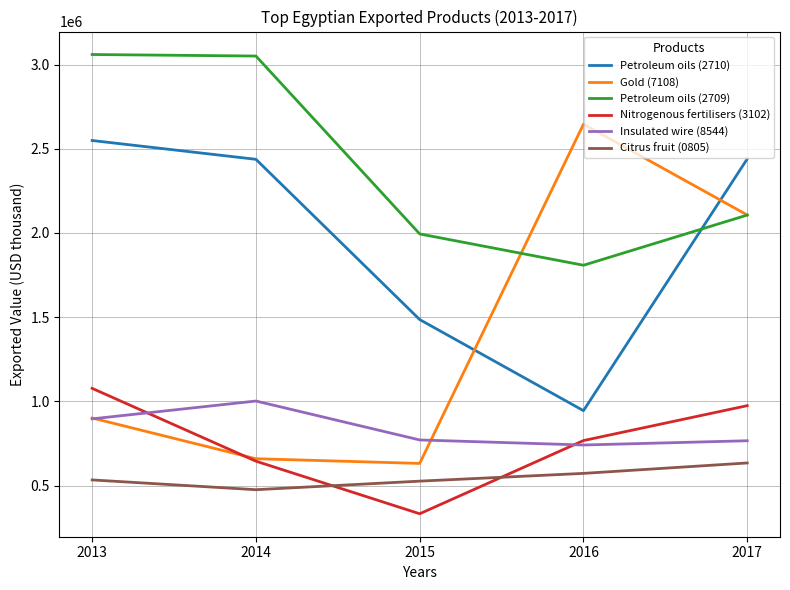

Which series has the largest total across all categories?

Petroleum oils (2709)